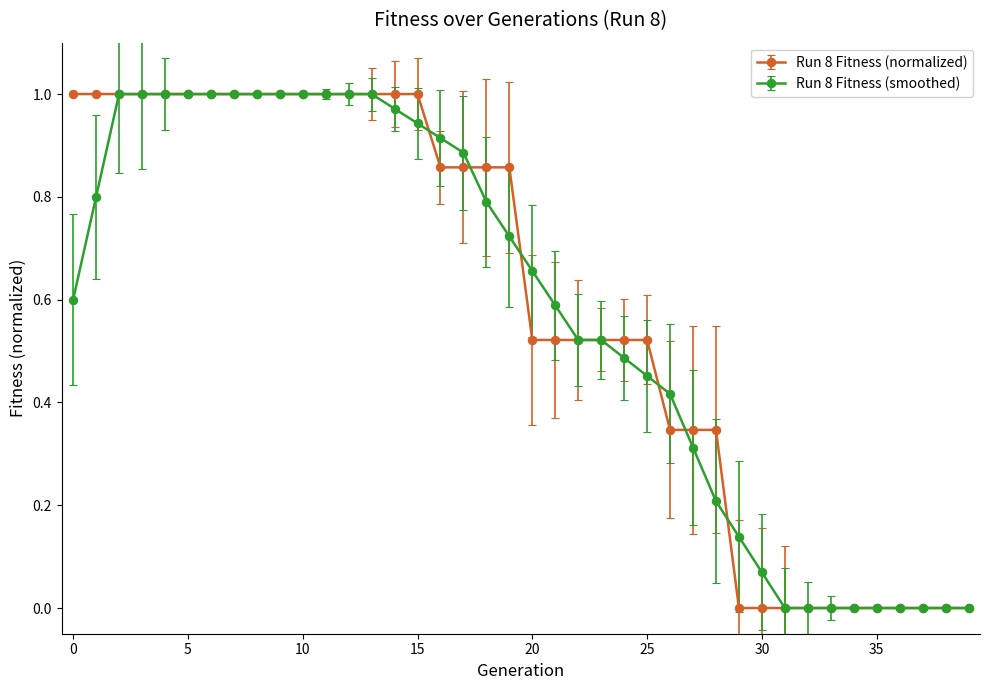

Reading right to left, transcribe all the data shown in this chart.

39=0.0	38=0.0	37=0.0	36=0.0	35=0.0	34=0.0	33=0.0	32=0.0	31=0.0	30=0.0	29=0.0	28=0.3	27=0.3	26=0.3	25=0.5	24=0.5	23=0.5	22=0.5	21=0.5	20=0.5	19=0.9	18=0.9	17=0.9	16=0.9	15=1.0	14=1.0	13=1.0	12=1.0	11=1.0	10=1.0	9=1.0	8=1.0	7=1.0	6=1.0	5=1.0	4=1.0	3=1.0	2=1.0	1=1.0	0=1.0